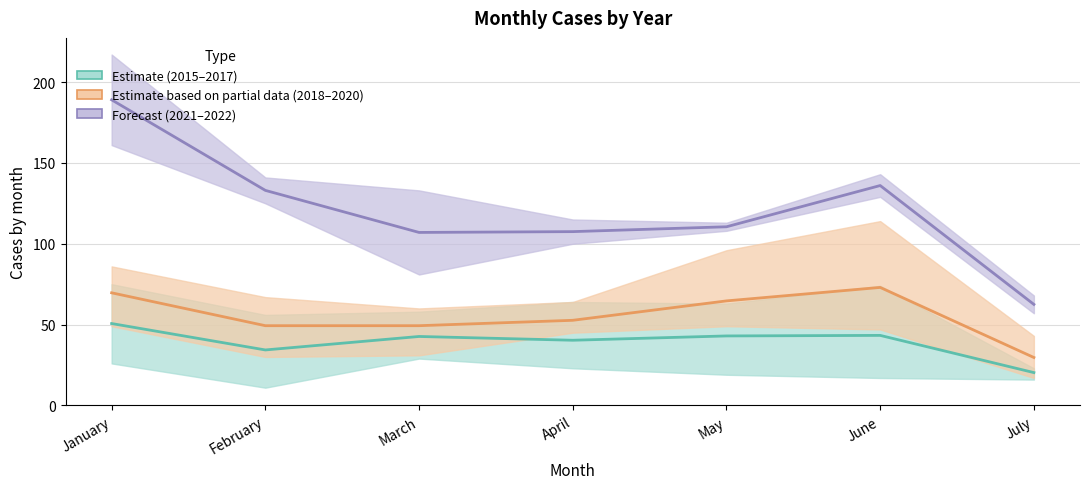

What is the difference between the second highest and second lowest values in the 2018–2020 (Partial) series?

20.3